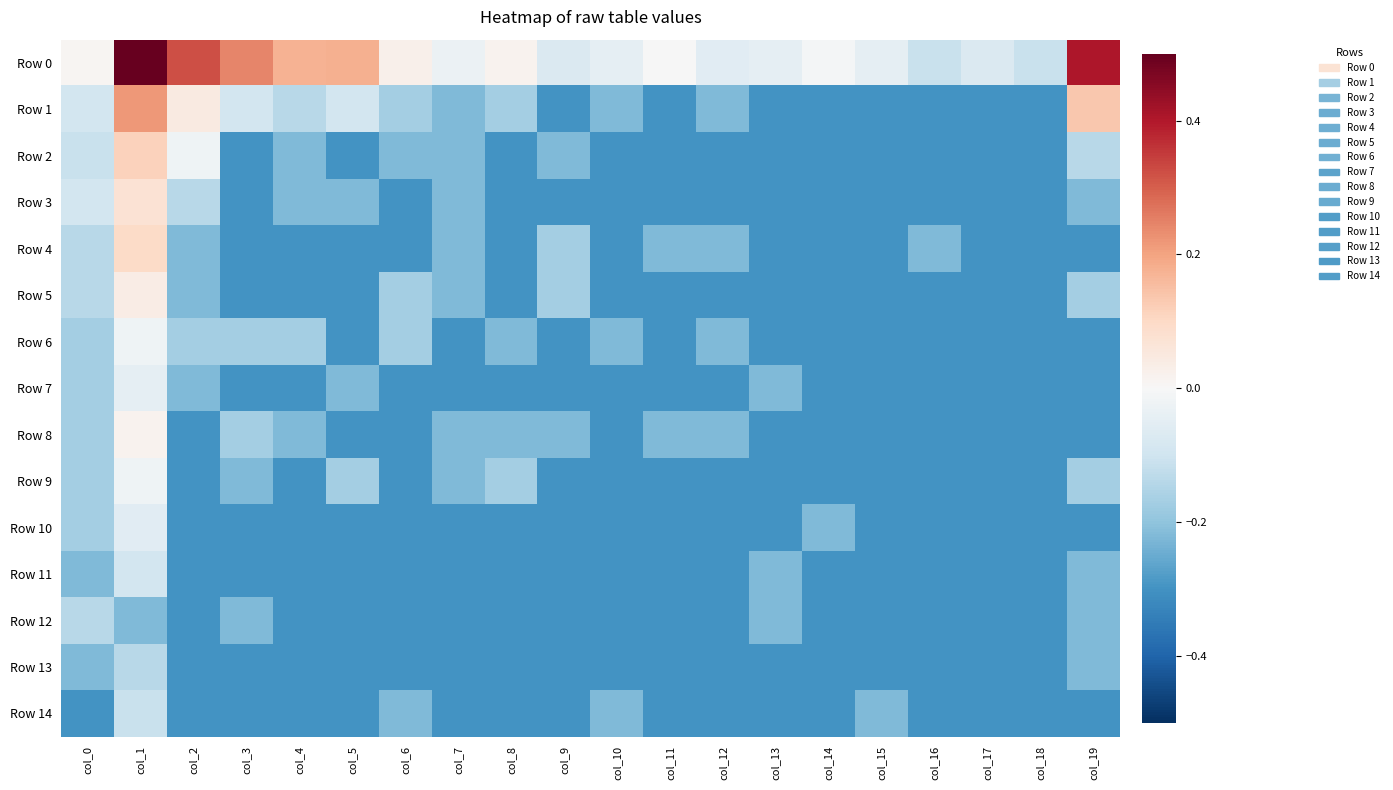

Reading left to right, list all the values displayed in this chart.

Row 0: col_0=0.0	col_1=0.7	col_2=0.3	col_3=0.2	col_4=0.2	col_5=0.2	col_6=0.0	col_7=-0.0	col_8=0.0	col_9=-0.1	col_10=-0.0	col_11=-0.0	col_12=-0.1	col_13=-0.0	col_14=-0.0	col_15=-0.0	col_16=-0.1	col_17=-0.1	col_18=-0.1	col_19=0.4
Row 1: col_0=-0.1	col_1=0.2	col_2=0.0	col_3=-0.1	col_4=-0.1	col_5=-0.1	col_6=-0.2	col_7=-0.2	col_8=-0.2	col_9=-0.3	col_10=-0.2	col_11=-0.3	col_12=-0.2	col_13=-0.3	col_14=-0.3	col_15=-0.3	col_16=-0.3	col_17=-0.3	col_18=-0.3	col_19=0.1
Row 2: col_0=-0.1	col_1=0.1	col_2=-0.0	col_3=-0.3	col_4=-0.2	col_5=-0.3	col_6=-0.2	col_7=-0.2	col_8=-0.3	col_9=-0.2	col_10=-0.3	col_11=-0.3	col_12=-0.3	col_13=-0.3	col_14=-0.3	col_15=-0.3	col_16=-0.3	col_17=-0.3	col_18=-0.3	col_19=-0.1
Row 3: col_0=-0.1	col_1=0.1	col_2=-0.1	col_3=-0.3	col_4=-0.2	col_5=-0.2	col_6=-0.3	col_7=-0.2	col_8=-0.3	col_9=-0.3	col_10=-0.3	col_11=-0.3	col_12=-0.3	col_13=-0.3	col_14=-0.3	col_15=-0.3	col_16=-0.3	col_17=-0.3	col_18=-0.3	col_19=-0.2
Row 4: col_0=-0.1	col_1=0.1	col_2=-0.2	col_3=-0.3	col_4=-0.3	col_5=-0.3	col_6=-0.3	col_7=-0.2	col_8=-0.3	col_9=-0.2	col_10=-0.3	col_11=-0.2	col_12=-0.2	col_13=-0.3	col_14=-0.3	col_15=-0.3	col_16=-0.2	col_17=-0.3	col_18=-0.3	col_19=-0.3
Row 5: col_0=-0.1	col_1=0.0	col_2=-0.2	col_3=-0.3	col_4=-0.3	col_5=-0.3	col_6=-0.2	col_7=-0.2	col_8=-0.3	col_9=-0.2	col_10=-0.3	col_11=-0.3	col_12=-0.3	col_13=-0.3	col_14=-0.3	col_15=-0.3	col_16=-0.3	col_17=-0.3	col_18=-0.3	col_19=-0.2
Row 6: col_0=-0.2	col_1=-0.0	col_2=-0.2	col_3=-0.2	col_4=-0.2	col_5=-0.3	col_6=-0.2	col_7=-0.3	col_8=-0.2	col_9=-0.3	col_10=-0.2	col_11=-0.3	col_12=-0.2	col_13=-0.3	col_14=-0.3	col_15=-0.3	col_16=-0.3	col_17=-0.3	col_18=-0.3	col_19=-0.3
Row 7: col_0=-0.2	col_1=-0.0	col_2=-0.2	col_3=-0.3	col_4=-0.3	col_5=-0.2	col_6=-0.3	col_7=-0.3	col_8=-0.3	col_9=-0.3	col_10=-0.3	col_11=-0.3	col_12=-0.3	col_13=-0.2	col_14=-0.3	col_15=-0.3	col_16=-0.3	col_17=-0.3	col_18=-0.3	col_19=-0.3
Row 8: col_0=-0.2	col_1=0.0	col_2=-0.3	col_3=-0.2	col_4=-0.2	col_5=-0.3	col_6=-0.3	col_7=-0.2	col_8=-0.2	col_9=-0.2	col_10=-0.3	col_11=-0.2	col_12=-0.2	col_13=-0.3	col_14=-0.3	col_15=-0.3	col_16=-0.3	col_17=-0.3	col_18=-0.3	col_19=-0.3
Row 9: col_0=-0.2	col_1=-0.0	col_2=-0.3	col_3=-0.2	col_4=-0.3	col_5=-0.2	col_6=-0.3	col_7=-0.2	col_8=-0.2	col_9=-0.3	col_10=-0.3	col_11=-0.3	col_12=-0.3	col_13=-0.3	col_14=-0.3	col_15=-0.3	col_16=-0.3	col_17=-0.3	col_18=-0.3	col_19=-0.2
Row 10: col_0=-0.2	col_1=-0.1	col_2=-0.3	col_3=-0.3	col_4=-0.3	col_5=-0.3	col_6=-0.3	col_7=-0.3	col_8=-0.3	col_9=-0.3	col_10=-0.3	col_11=-0.3	col_12=-0.3	col_13=-0.3	col_14=-0.2	col_15=-0.3	col_16=-0.3	col_17=-0.3	col_18=-0.3	col_19=-0.3
Row 11: col_0=-0.2	col_1=-0.1	col_2=-0.3	col_3=-0.3	col_4=-0.3	col_5=-0.3	col_6=-0.3	col_7=-0.3	col_8=-0.3	col_9=-0.3	col_10=-0.3	col_11=-0.3	col_12=-0.3	col_13=-0.2	col_14=-0.3	col_15=-0.3	col_16=-0.3	col_17=-0.3	col_18=-0.3	col_19=-0.2
Row 12: col_0=-0.1	col_1=-0.2	col_2=-0.3	col_3=-0.2	col_4=-0.3	col_5=-0.3	col_6=-0.3	col_7=-0.3	col_8=-0.3	col_9=-0.3	col_10=-0.3	col_11=-0.3	col_12=-0.3	col_13=-0.2	col_14=-0.3	col_15=-0.3	col_16=-0.3	col_17=-0.3	col_18=-0.3	col_19=-0.2
Row 13: col_0=-0.2	col_1=-0.1	col_2=-0.3	col_3=-0.3	col_4=-0.3	col_5=-0.3	col_6=-0.3	col_7=-0.3	col_8=-0.3	col_9=-0.3	col_10=-0.3	col_11=-0.3	col_12=-0.3	col_13=-0.3	col_14=-0.3	col_15=-0.3	col_16=-0.3	col_17=-0.3	col_18=-0.3	col_19=-0.2
Row 14: col_0=-0.3	col_1=-0.1	col_2=-0.3	col_3=-0.3	col_4=-0.3	col_5=-0.3	col_6=-0.2	col_7=-0.3	col_8=-0.3	col_9=-0.3	col_10=-0.2	col_11=-0.3	col_12=-0.3	col_13=-0.3	col_14=-0.3	col_15=-0.2	col_16=-0.3	col_17=-0.3	col_18=-0.3	col_19=-0.3